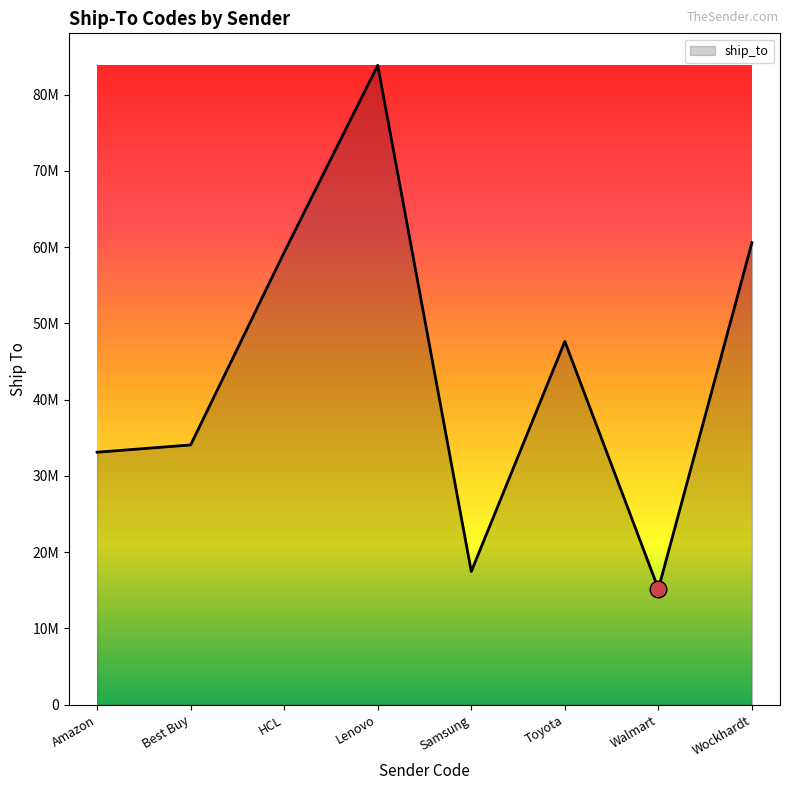

Does the chart have visible grid lines?

No